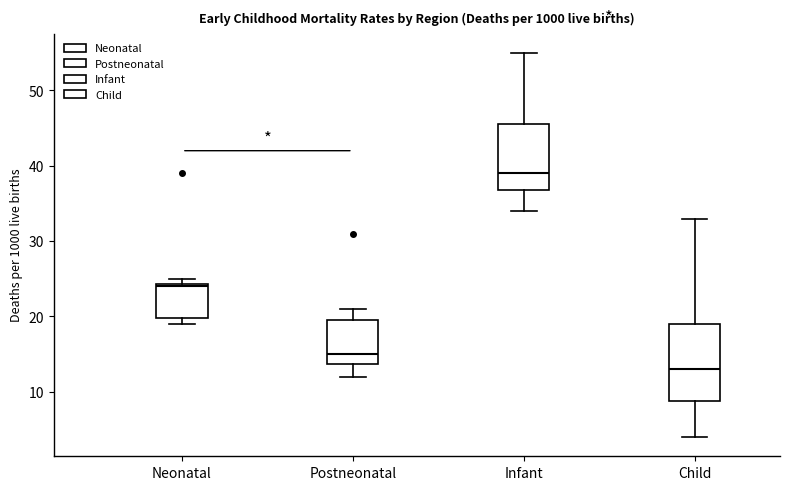

Where does the upper whisker of the box for Infant end on the y-axis? The values are not printed on the chart, so give them approximately, as read against the axis.

55